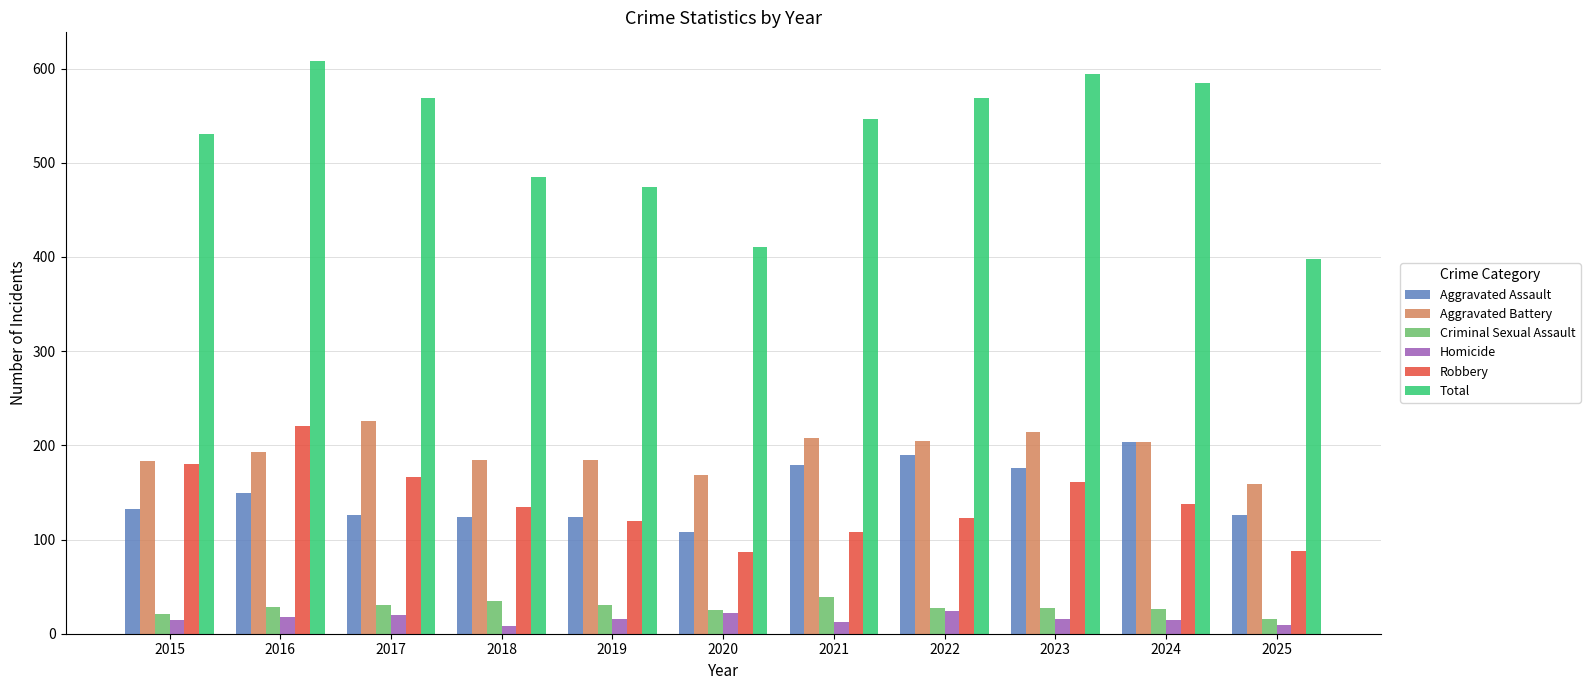

What is the total value across all series at 2022?

1138